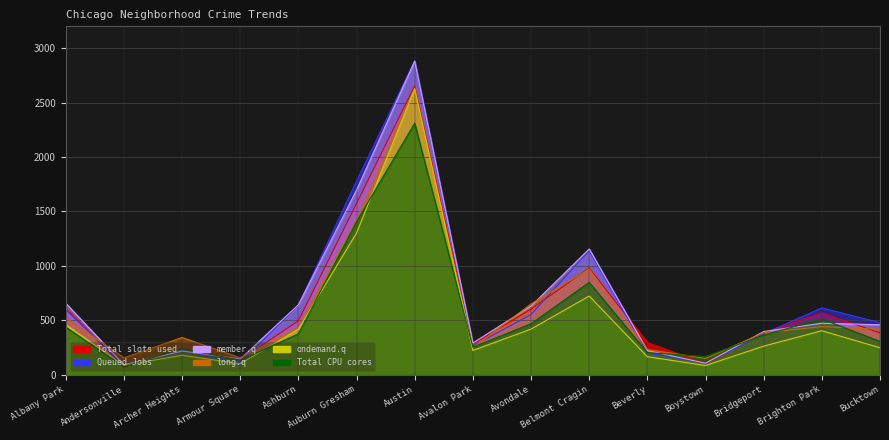

Reading left to right, list all the values displayed in this chart.

Total slots used: 611	73	240	137	497	1574	2654	281	603	982	297	101	387	569	385
Queued Jobs: 599	89	225	108	639	1780	2883	265	554	1140	201	109	377	615	479
member.q: 658	92	219	146	643	1697	2881	292	632	1156	223	107	398	474	460
long.q: 526	157	343	157	435	1422	2634	247	651	971	233	151	387	443	419
ondemand.q: 461	86	180	102	419	1302	2626	224	420	724	167	86	264	405	249
Total CPU cores: 438	75	242	134	376	1406	2311	254	469	849	204	168	365	513	307